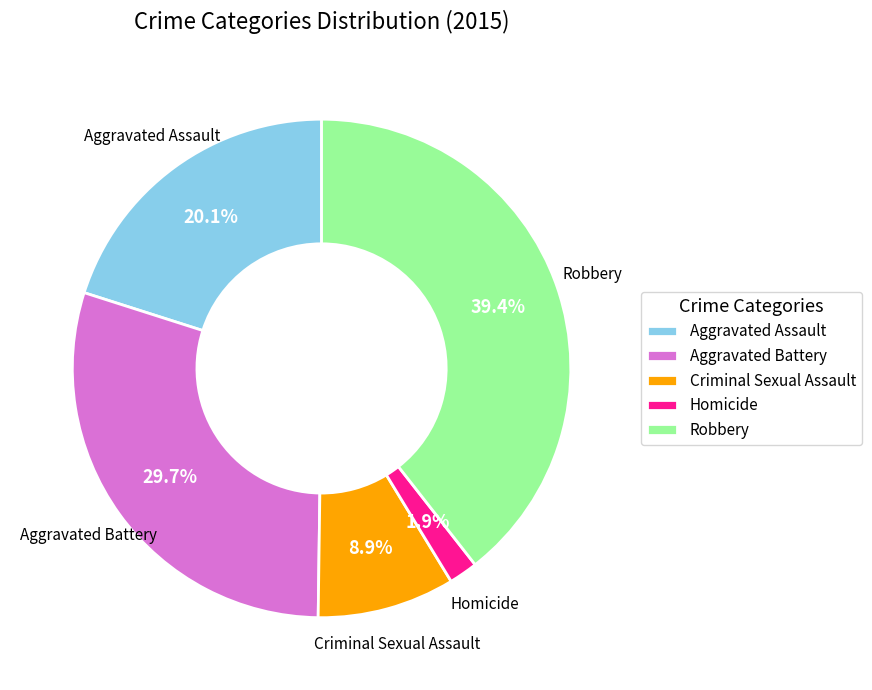

Combined, what portion of the pie is Homicide and Robbery?

41.3%